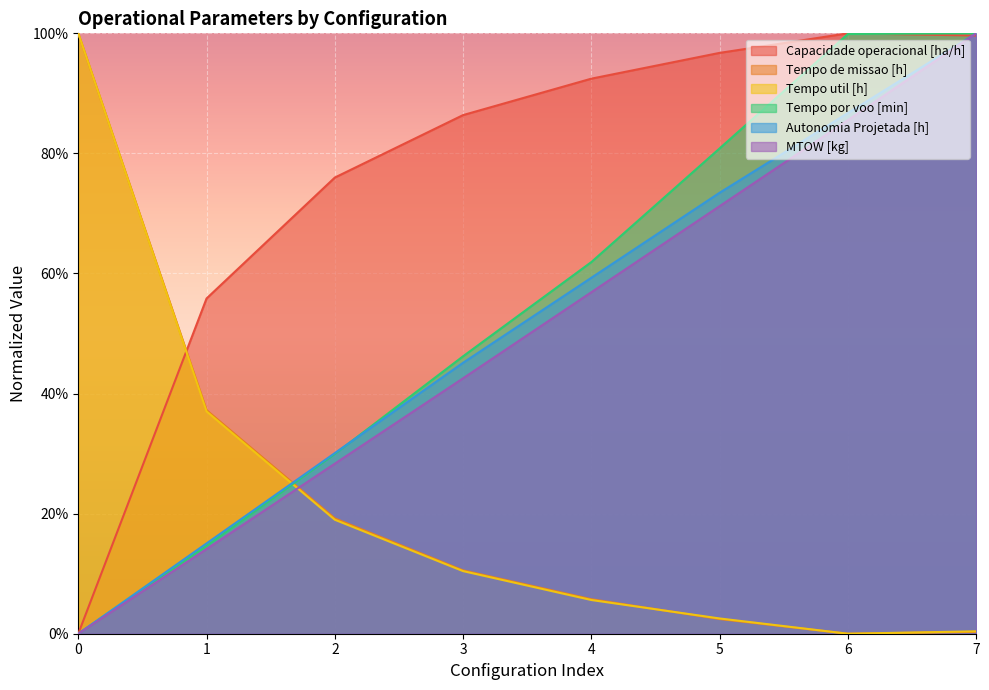

Which category has the lowest value in the Tempo util [h] series?

6